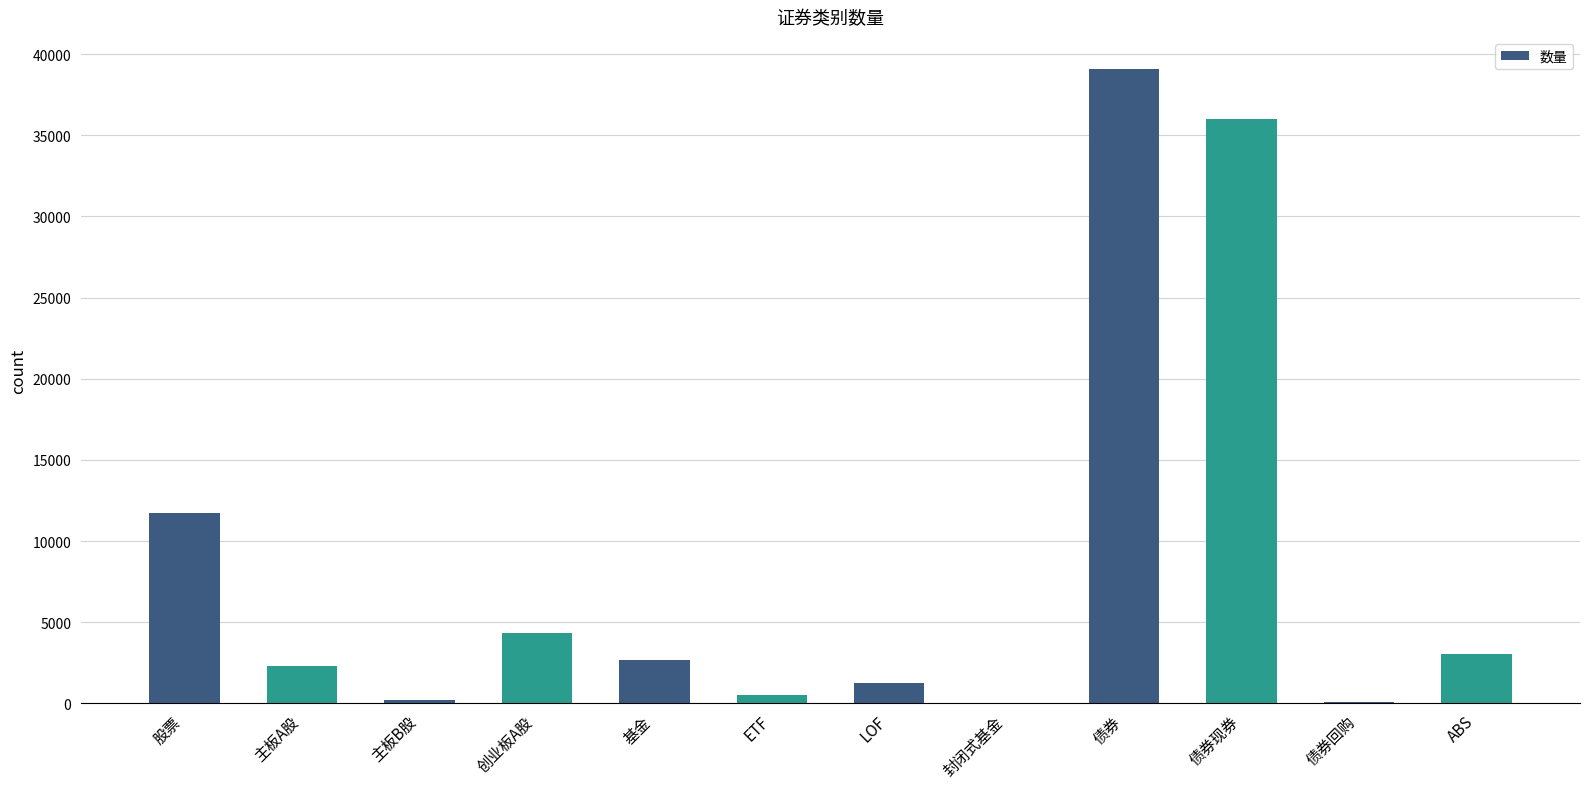

Where does the data first go above 2653?

股票